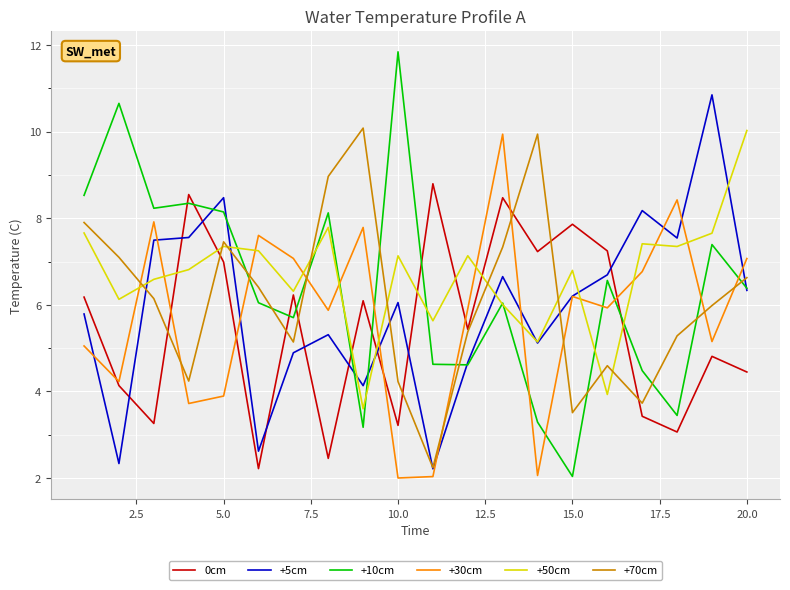

Which series has the largest range (max minus min)?

+10cm